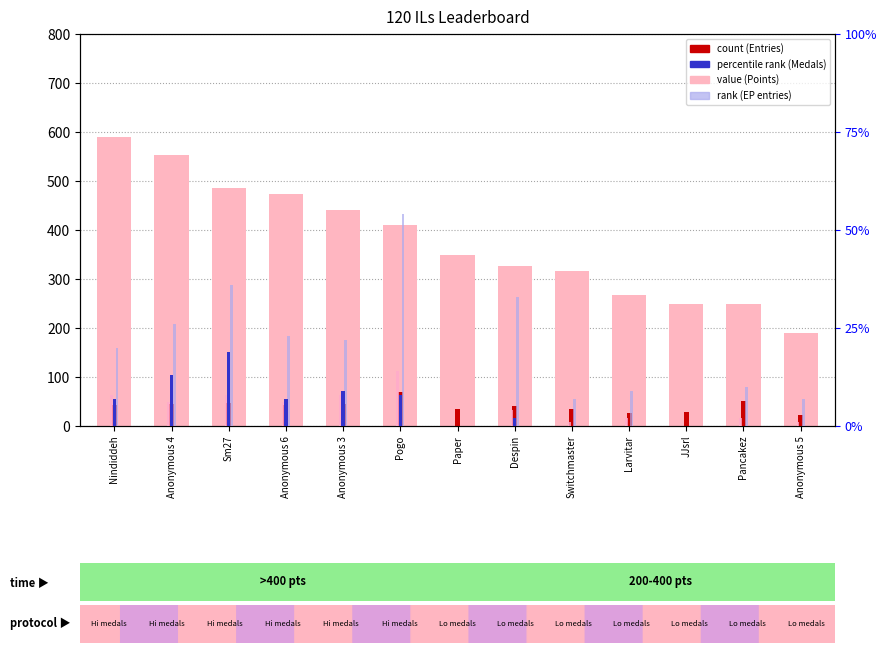

Are the bars grouped side by side (vs. stacked)?

Yes